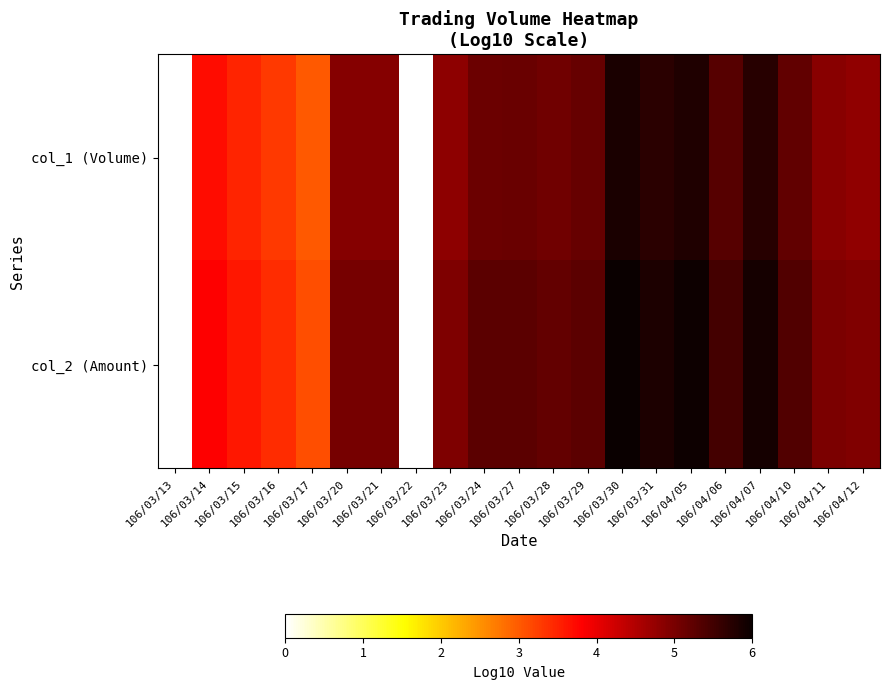

What is the difference between the maximum and second lowest values in the col_1 (Volume) series?

2.5